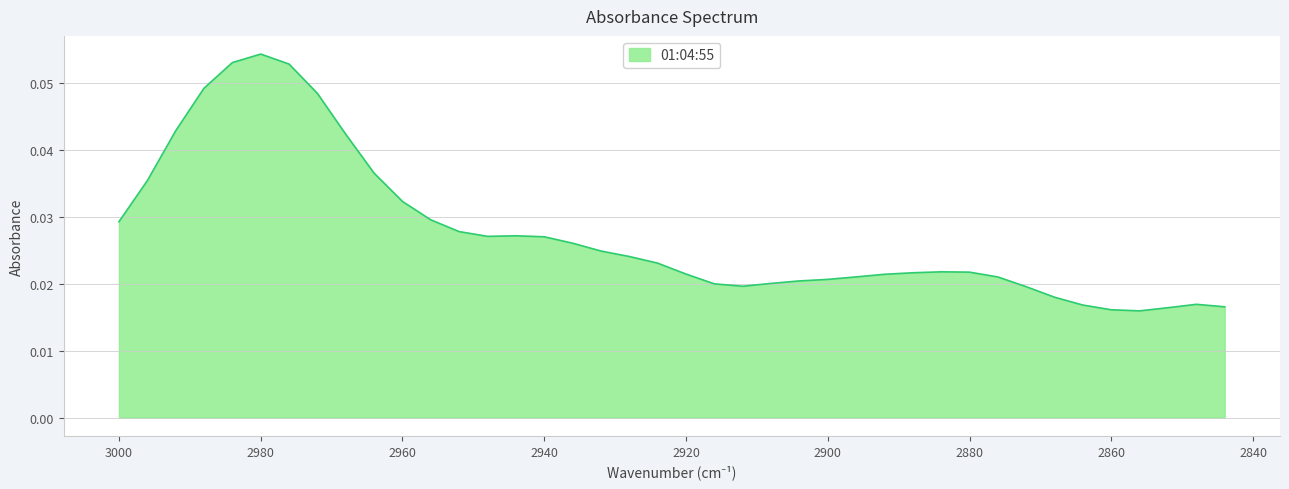

List the labels in order of value, largest first.

2980, 2984, 2976, 2988, 2972, 2992, 2968, 2964, 2996, 2960, 2956, 3000, 2952, 2944, 2948, 2940, 2936, 2932, 2928, 2924, 2884, 2880, 2888, 2920, 2892, 2896, 2876, 2900, 2904, 2908, 2916, 2912, 2872, 2868, 2848, 2864, 2844, 2852, 2860, 2856